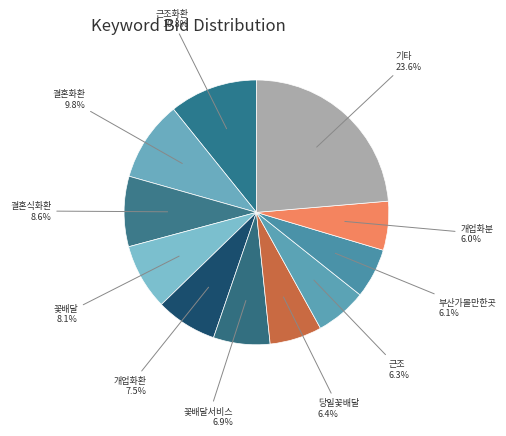

How much of the chart is everything except 개업화분?

94.0%